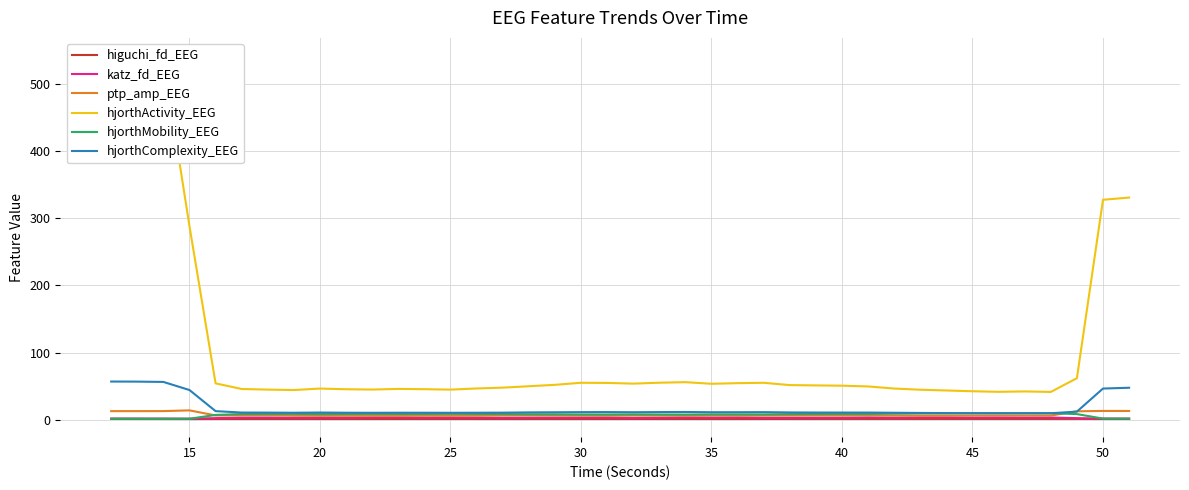

Does the chart display data point markers on the line(s)?

No